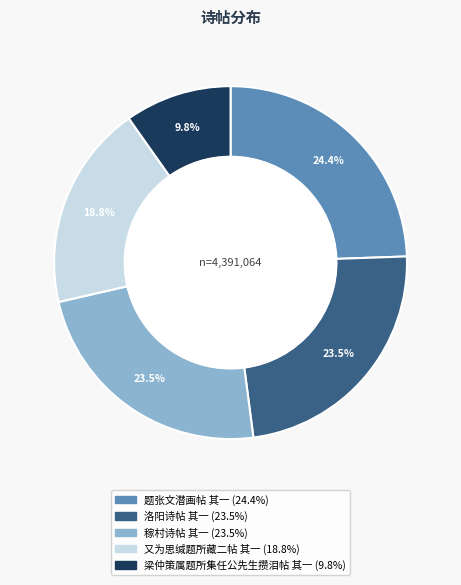

Combined, what portion of the pie is 又为思缄题所藏二帖 其一 and 洛阳诗帖 其一?

42.3%